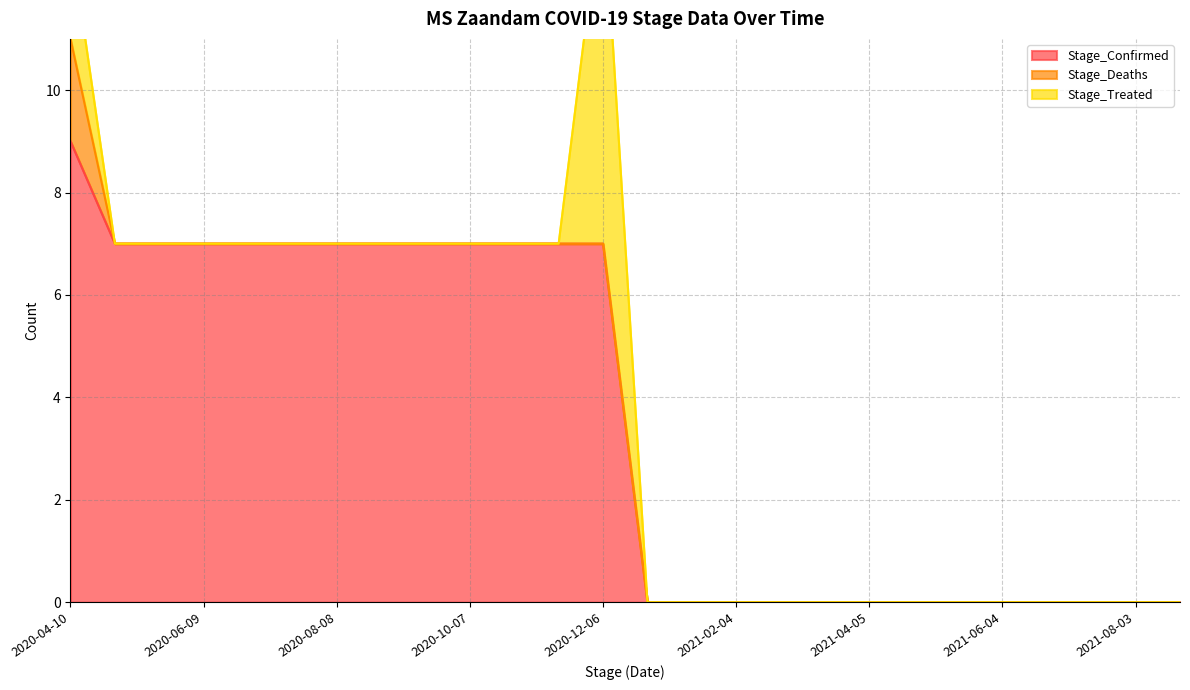

Reading right to left, transcribe all the data shown in this chart.

Stage_Confirmed: 0	0	0	0	0	0	0	0	0	0	0	0	0	7	7	7	7	7	7	7	7	7	7	7	7	9
Stage_Deaths: 0	0	0	0	0	0	0	0	0	0	0	0	0	0	0	0	0	0	0	0	0	0	0	0	0	2
Stage_Treated: 0	0	0	0	0	0	0	0	0	0	0	0	0	7	0	0	0	0	0	0	0	0	0	0	0	2